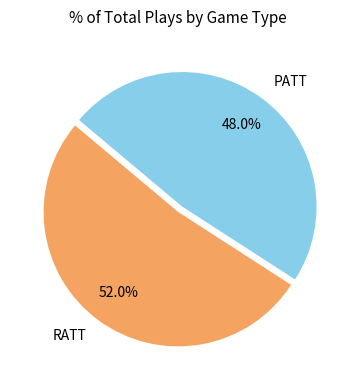

True or false: RATT accounts for 65% of the total.

False